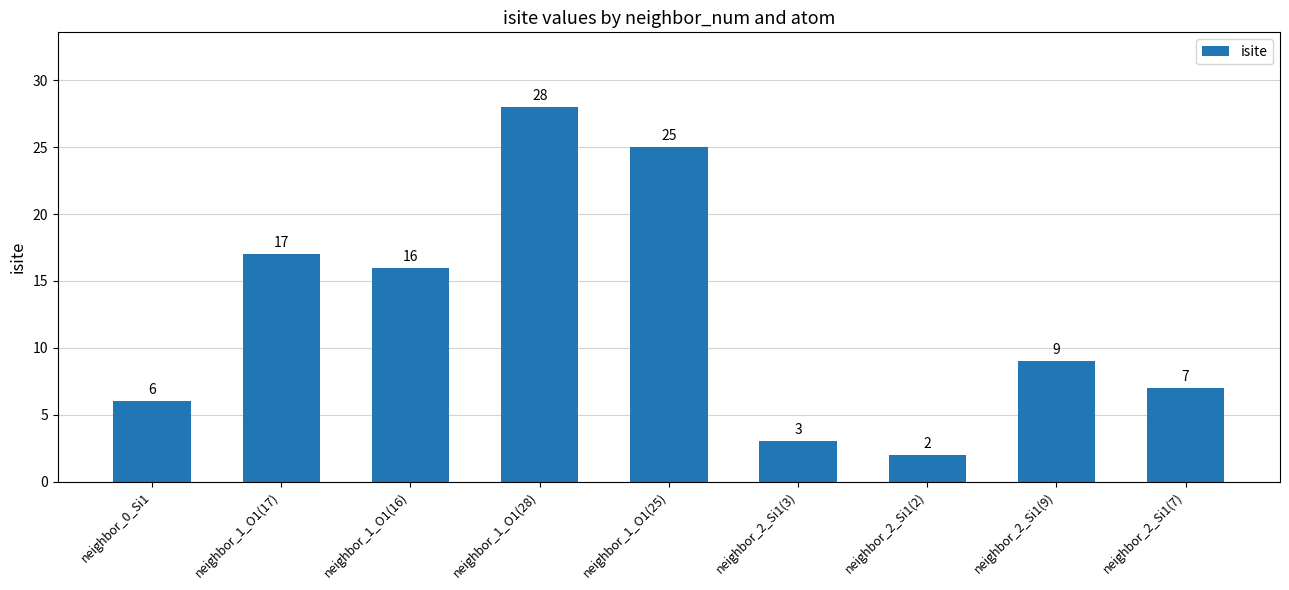

How many bars are there in total?

9